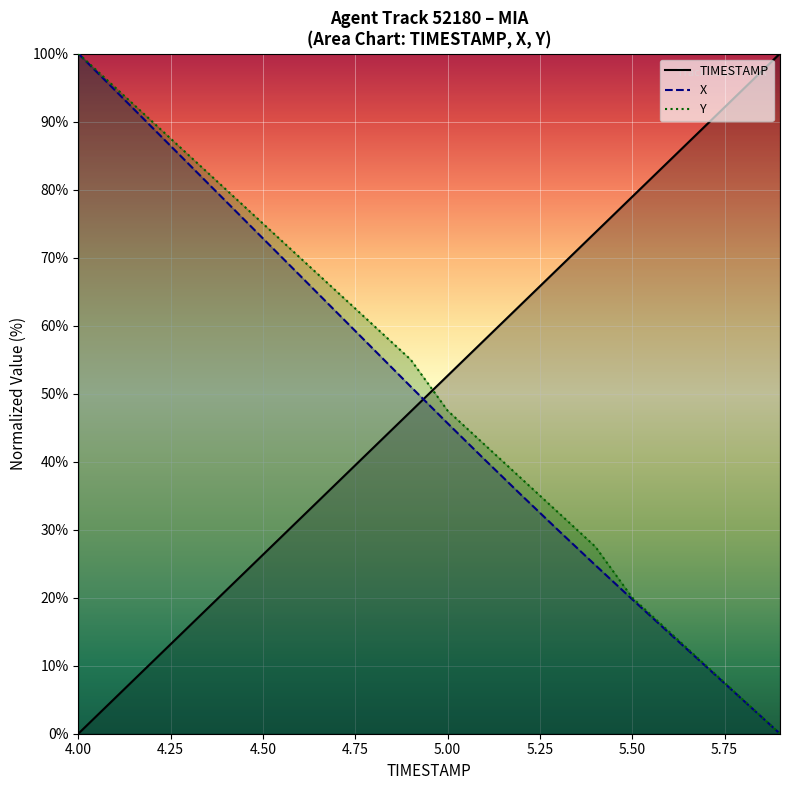

List the series in order of their overall mean, lowest first.

X, TIMESTAMP, Y